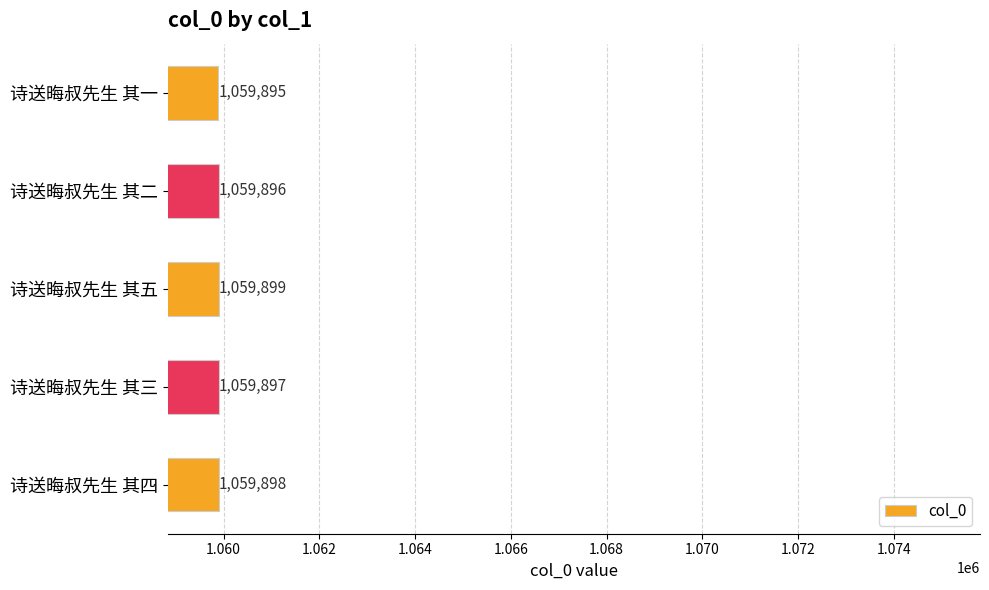

At which label is the value closest to 1059897?

诗送晦叔先生 其三